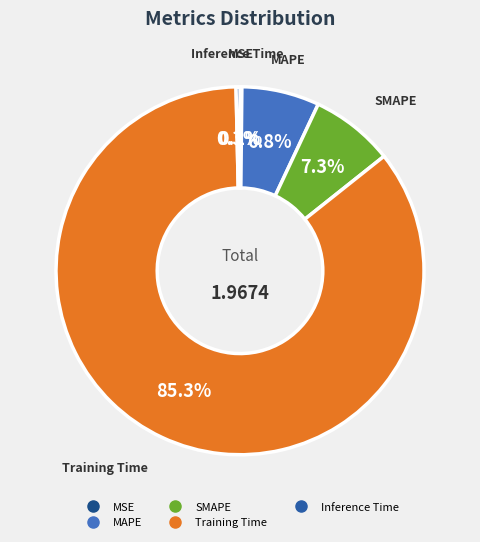

To the nearest percent, what percentage of the pie is Training Time?

85%